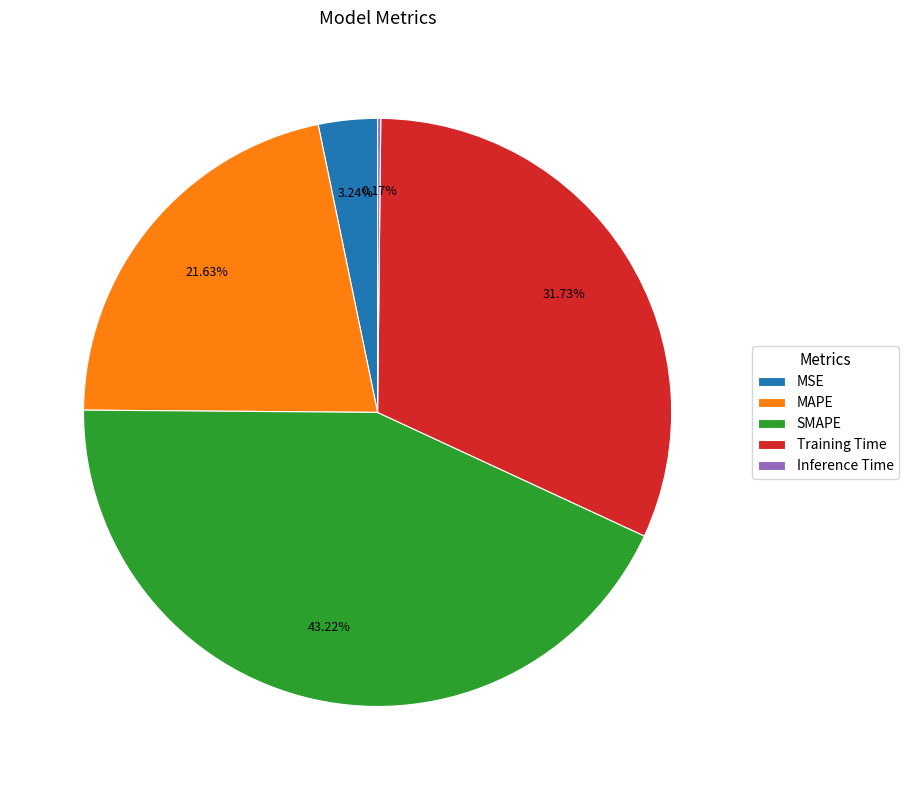

Which has a higher value, MAPE or Training Time?

Training Time